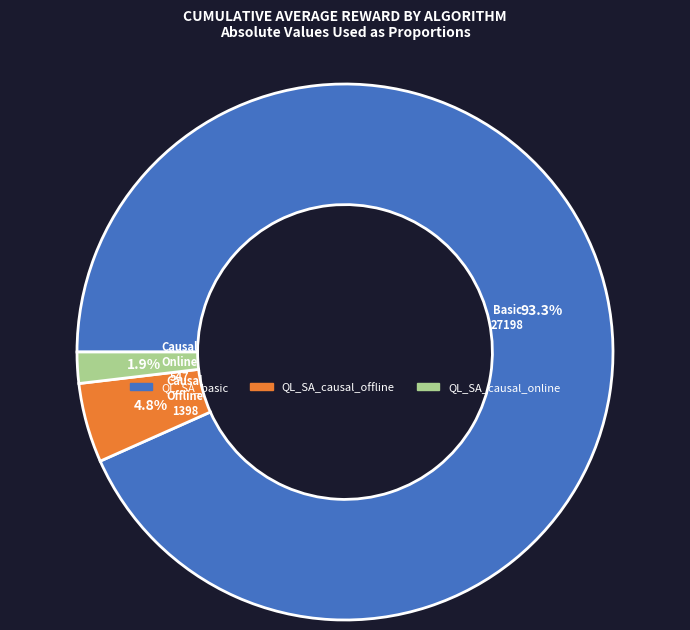

True or false: QL_SA_causal_online accounts for 78% of the total.

False